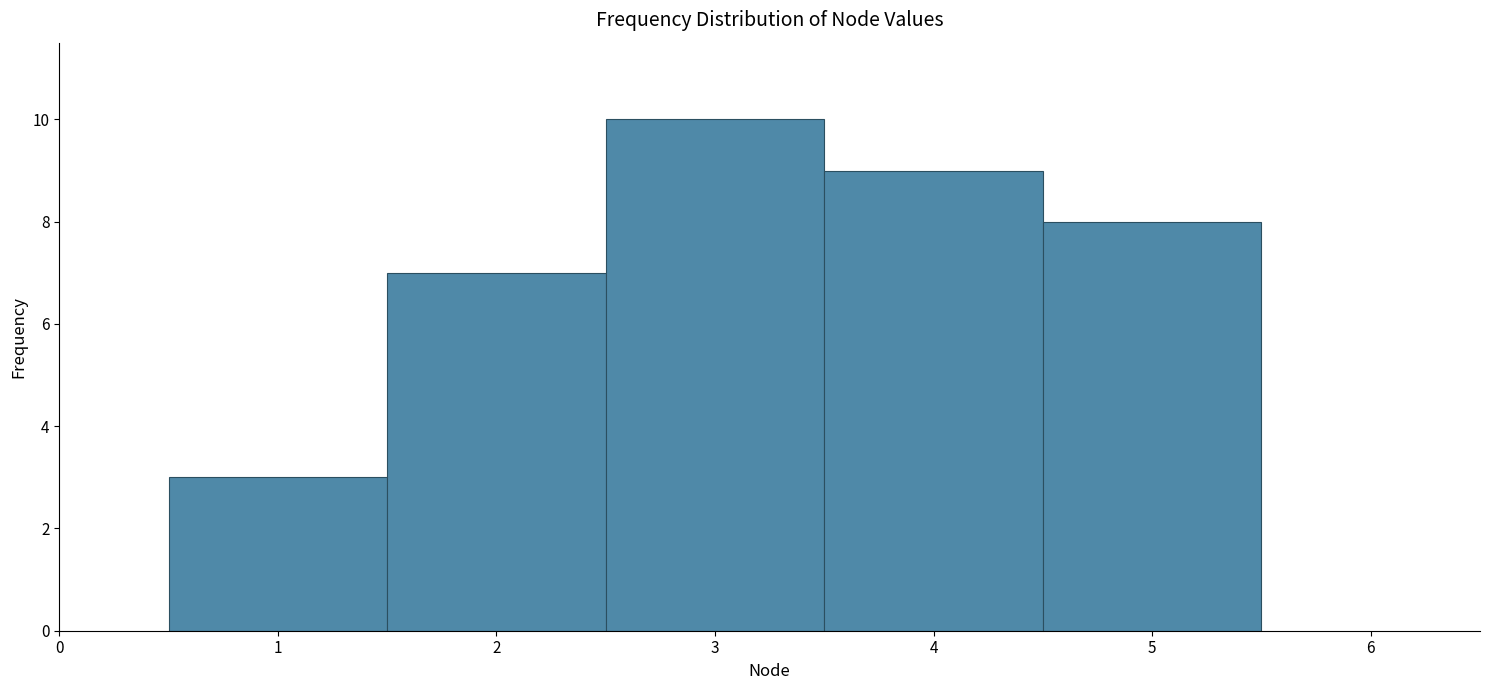

What is the height of the bar covering 1.5 to 2.5 on the x-axis? The values are not printed on the chart, so give them approximately, as read against the axis.

7